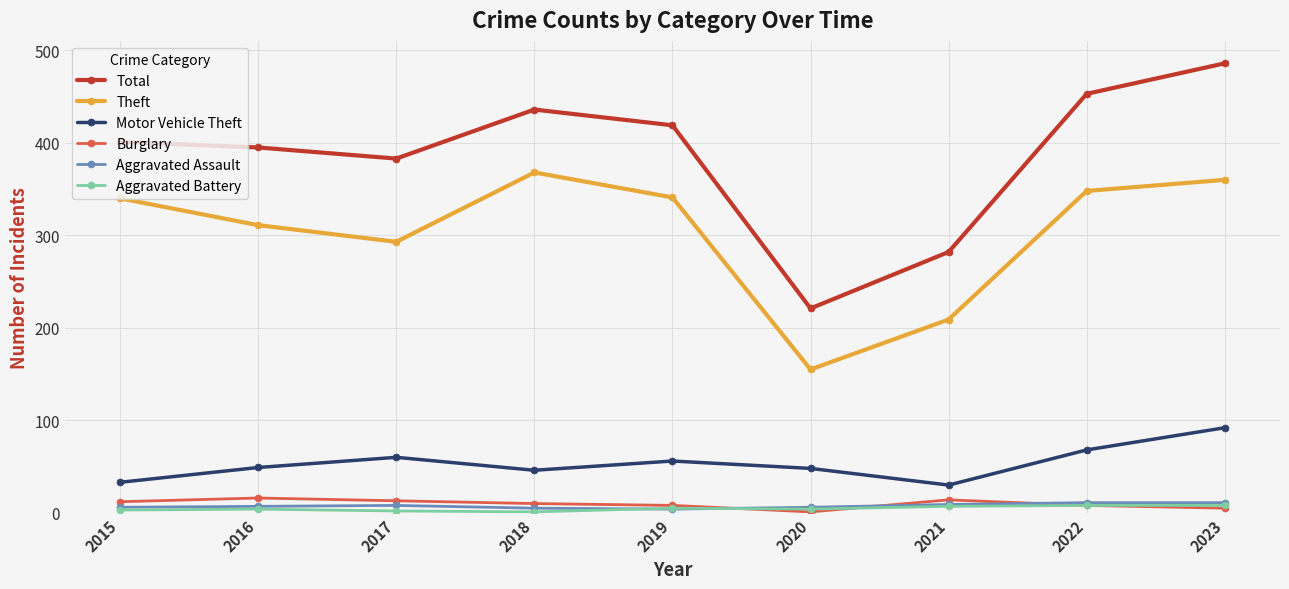

Where is the first local maximum for Motor Vehicle Theft?

2017